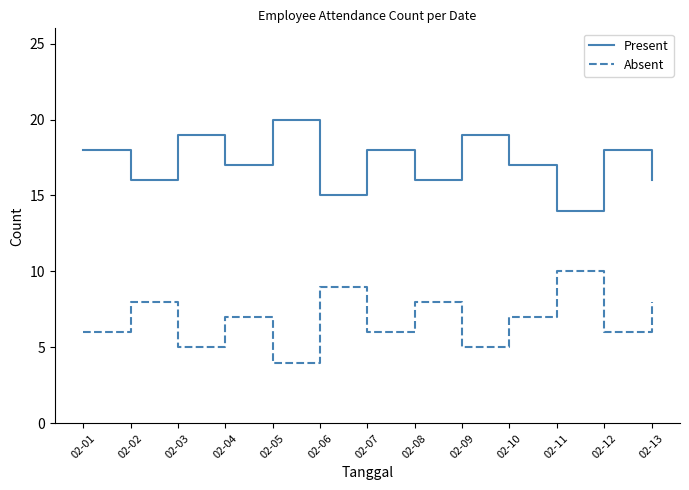

True or false: Present and Absent cross at least once.

False